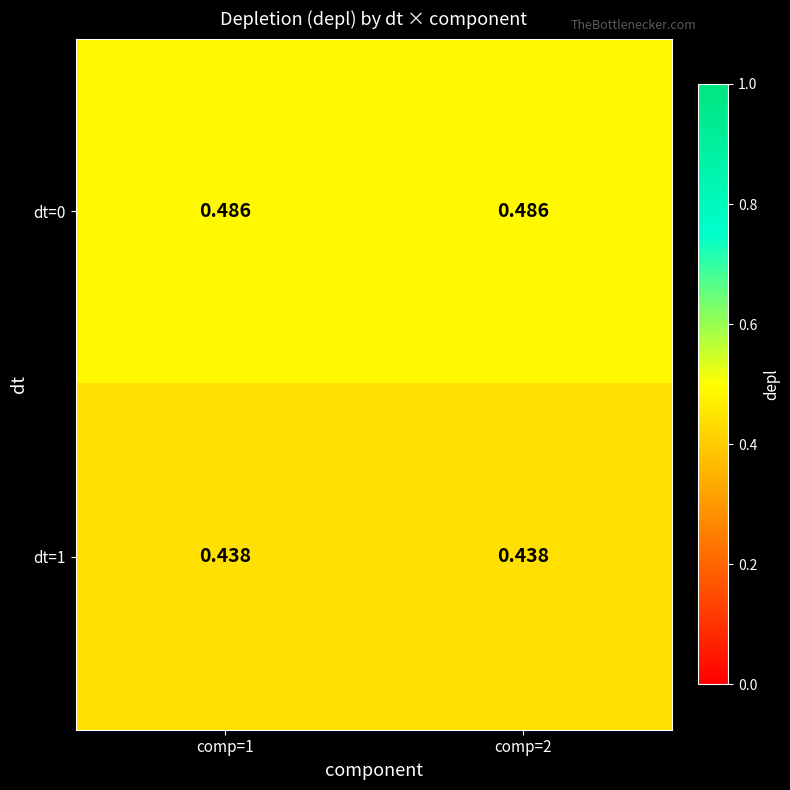

Which series has the largest total across all categories?

dt=0